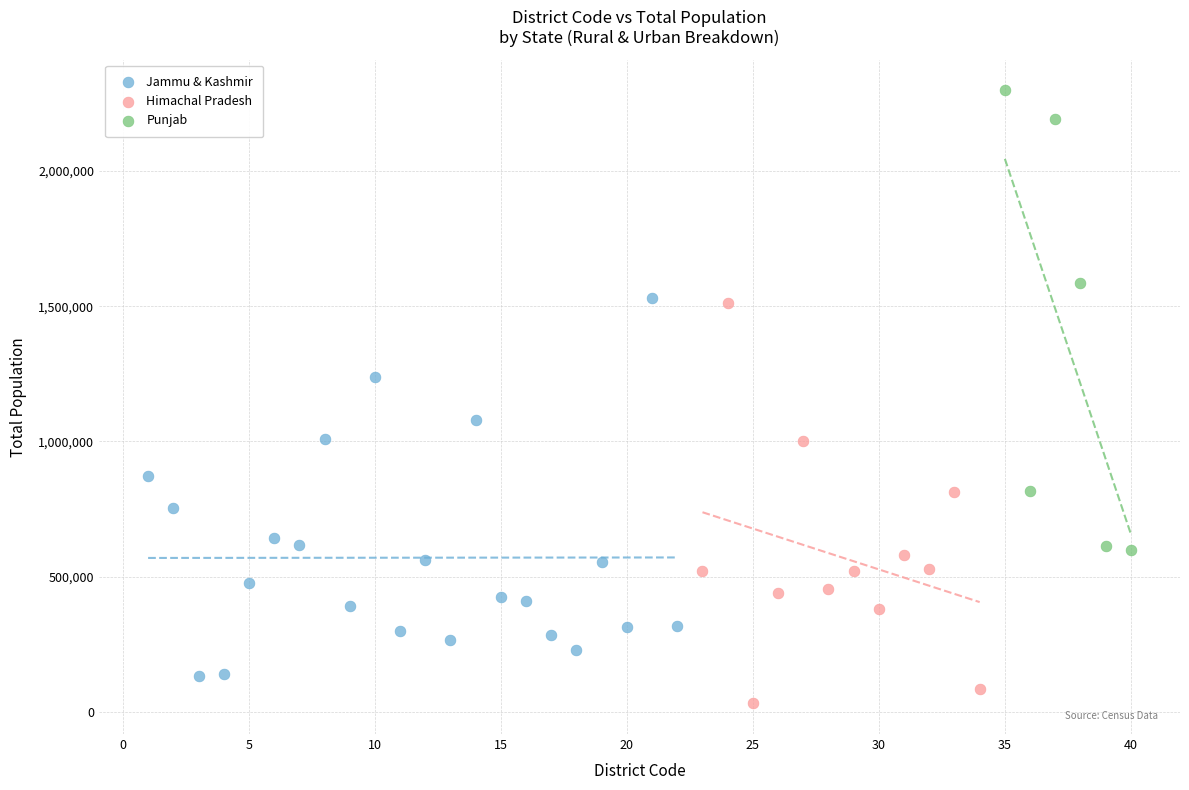

Which series has the widest spread of Y values?

Punjab